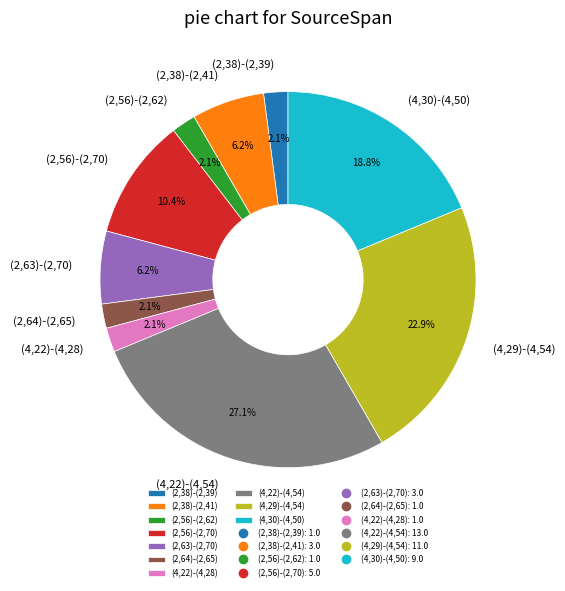

What percentage is NOT represented by (4,22)-(4,54)?

72.9%